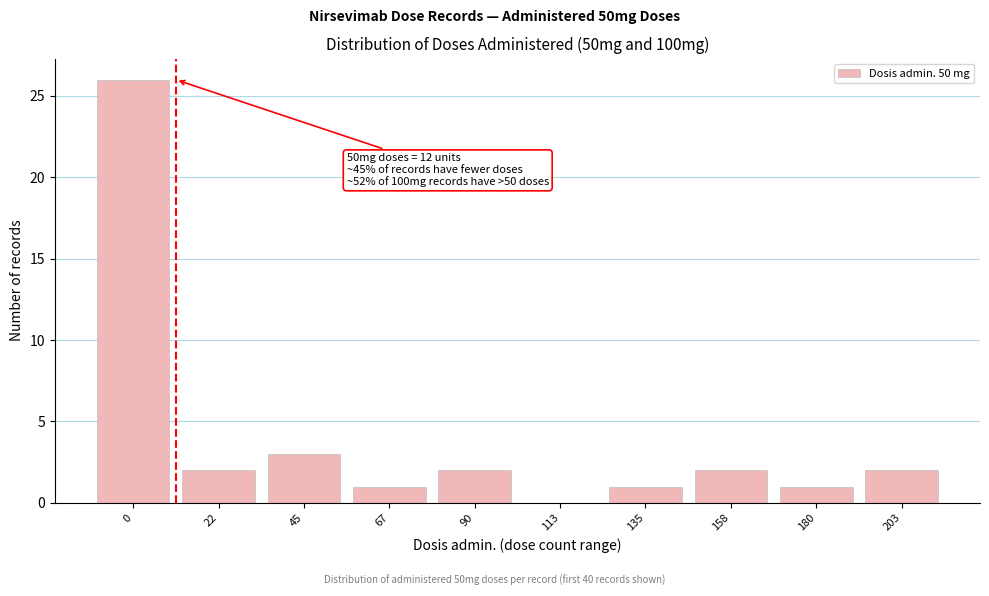

Reading right to left, list all the values displayed in this chart.

203=2	180=1	158=2	135=1	113=0	90=2	67=1	45=3	22=2	0=26